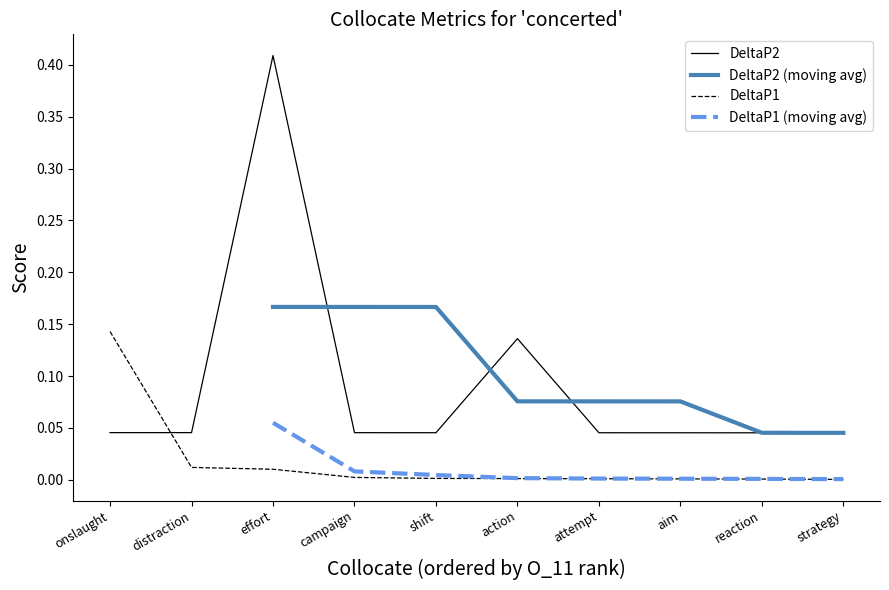

Count the number of categories in the chart.

10